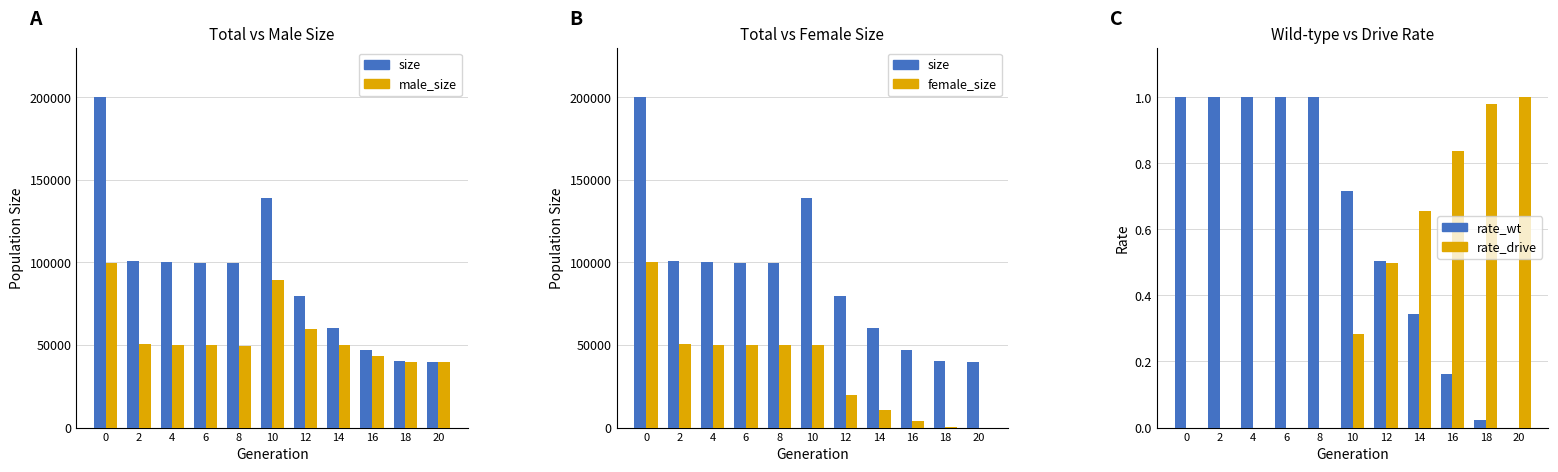

At 2, list the series in order from largest to smallest.

size, female_size, male_size, rate_wt, rate_drive